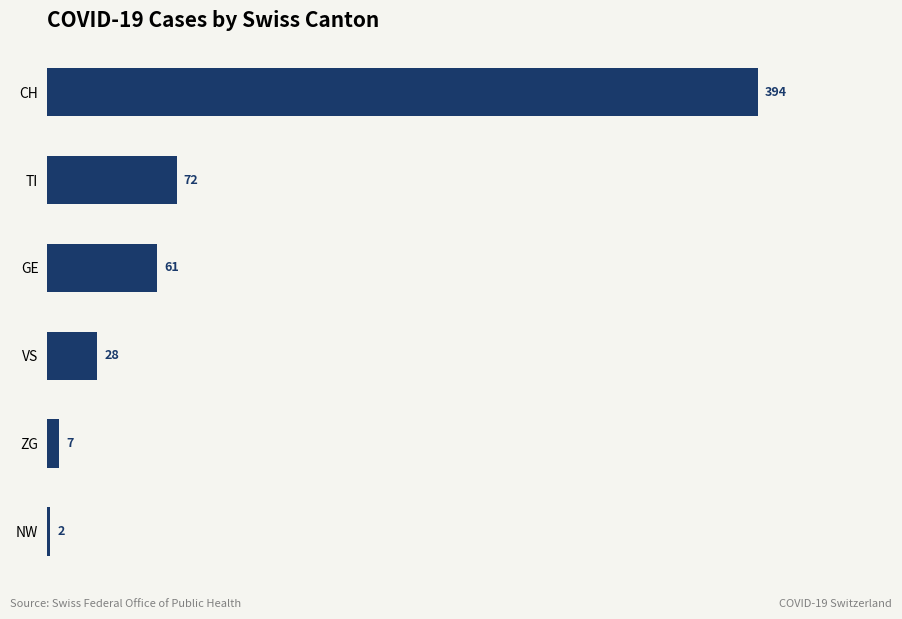

Reading top to bottom, list all the values displayed in this chart.

394	72	61	28	7	2